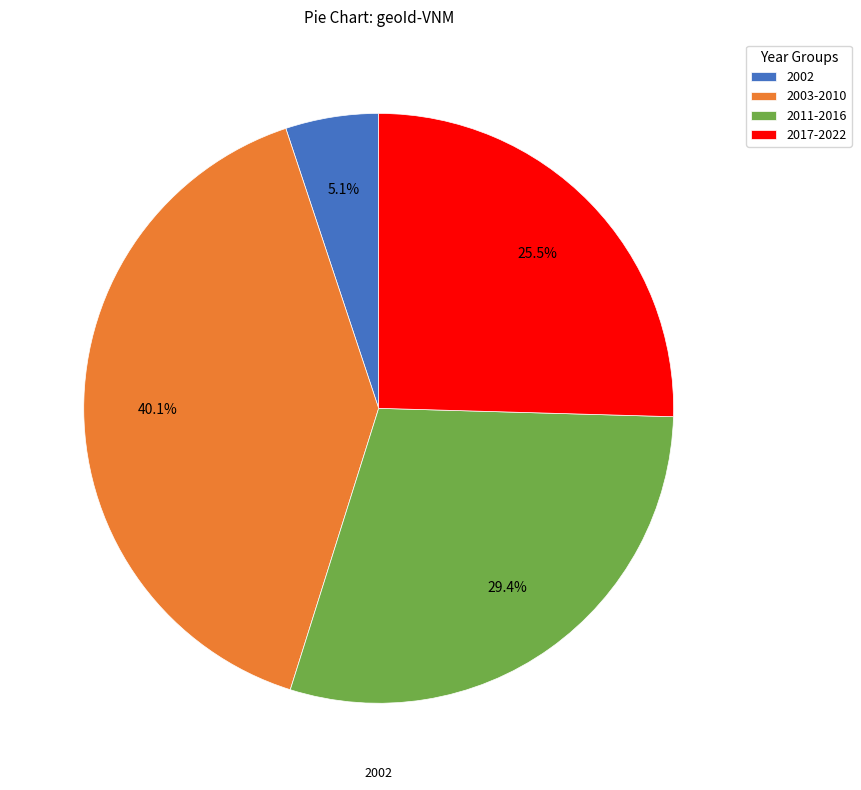

What is the largest slice in the pie chart?

2003-2010